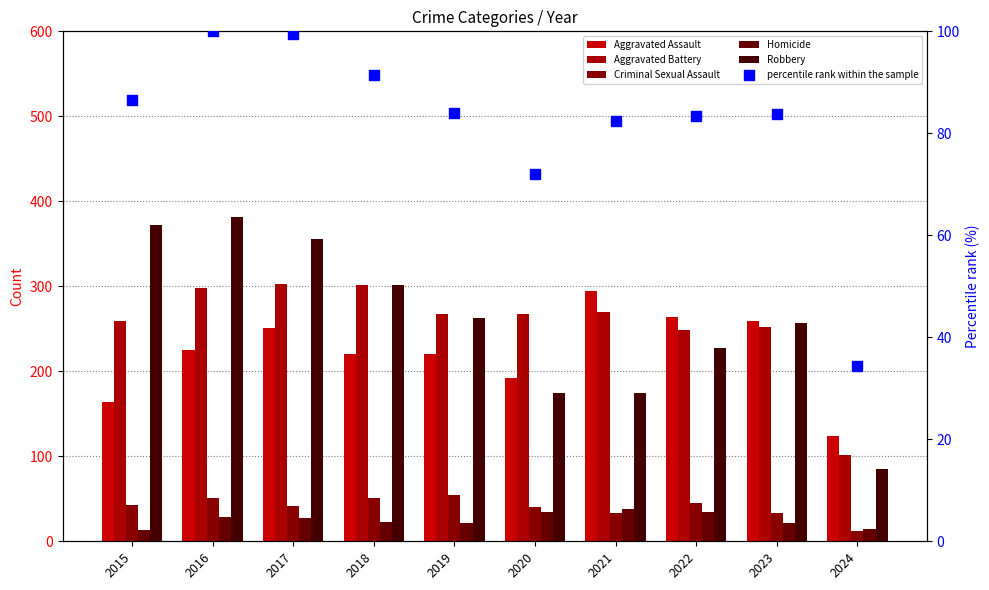

Which series contains the highest Y value?

Robbery